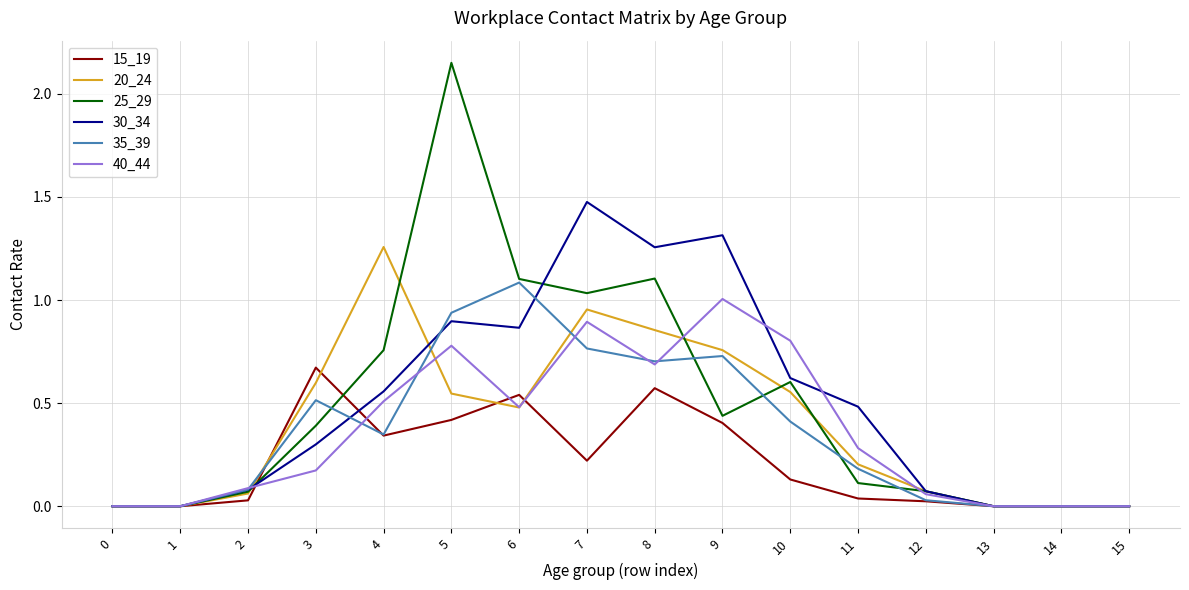

What is the sum of the 30_34 values at 7 and 11?

2.0